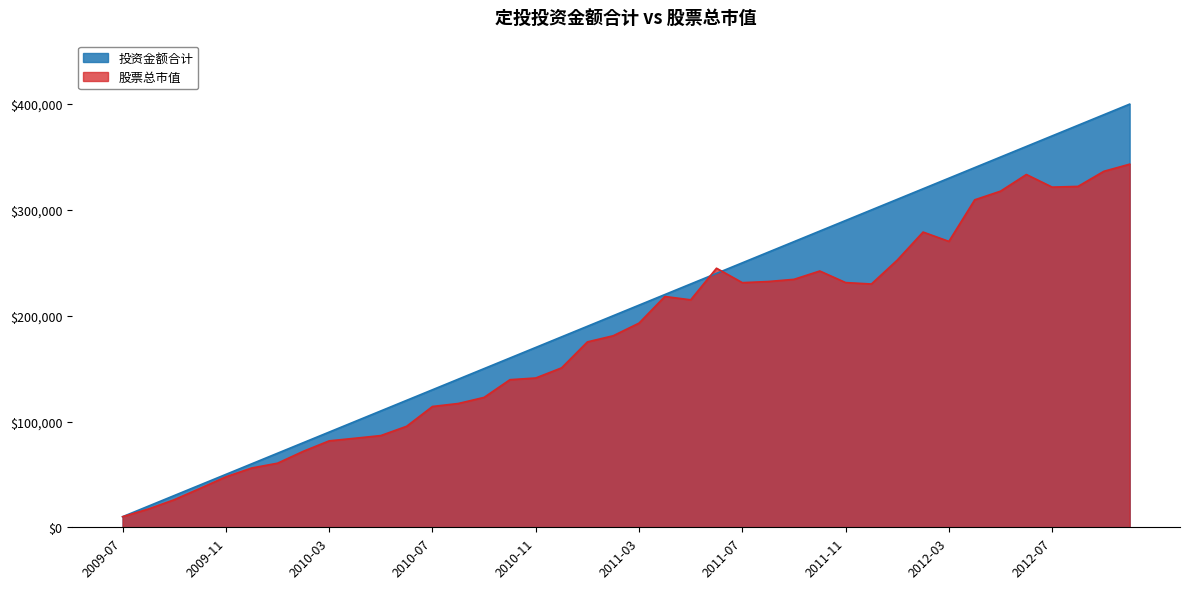

How many values in the 股票总市值 series are below 193006?

20